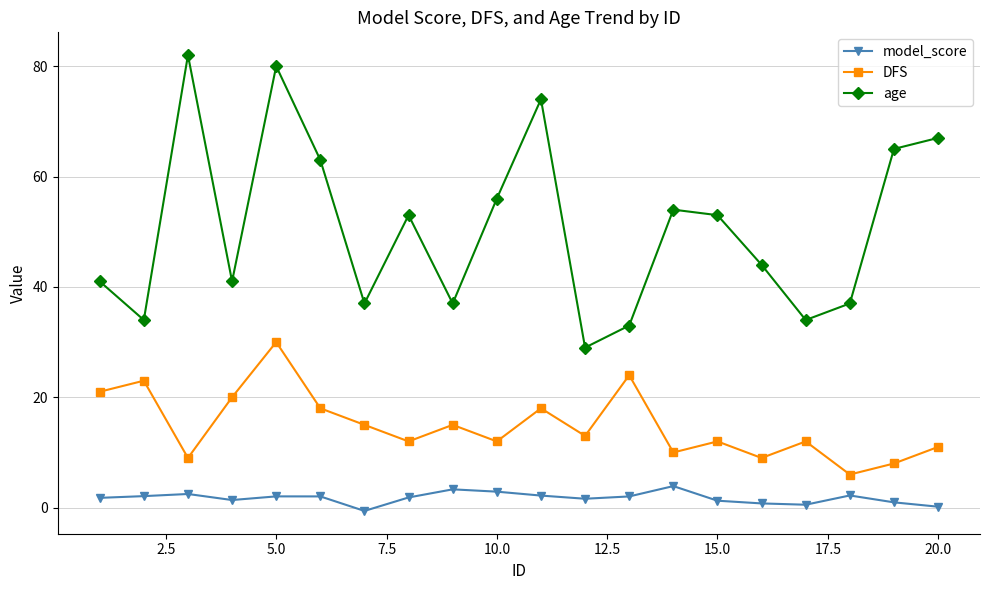

What is the minimum value shown in the chart?

-0.6